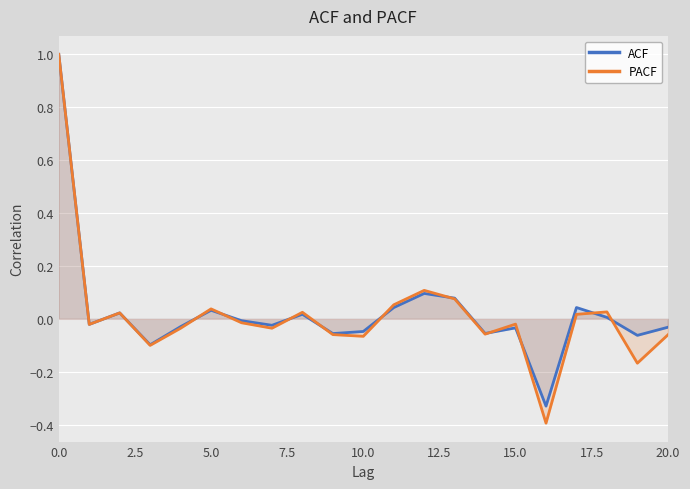

How many intersections are there between ACF and PACF?

12